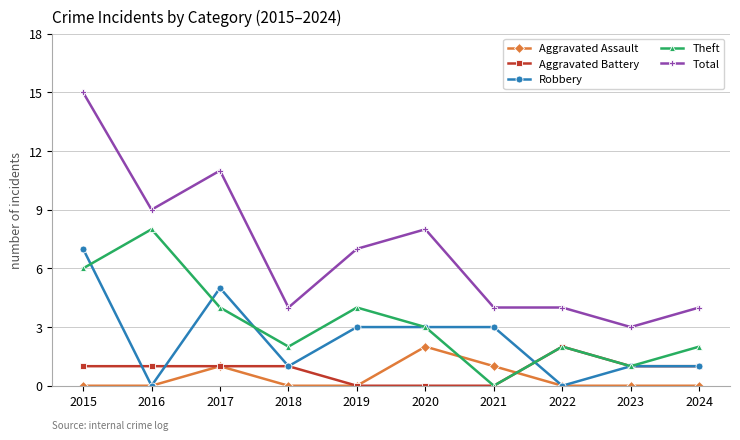

Where is the first local maximum for Total?

2017